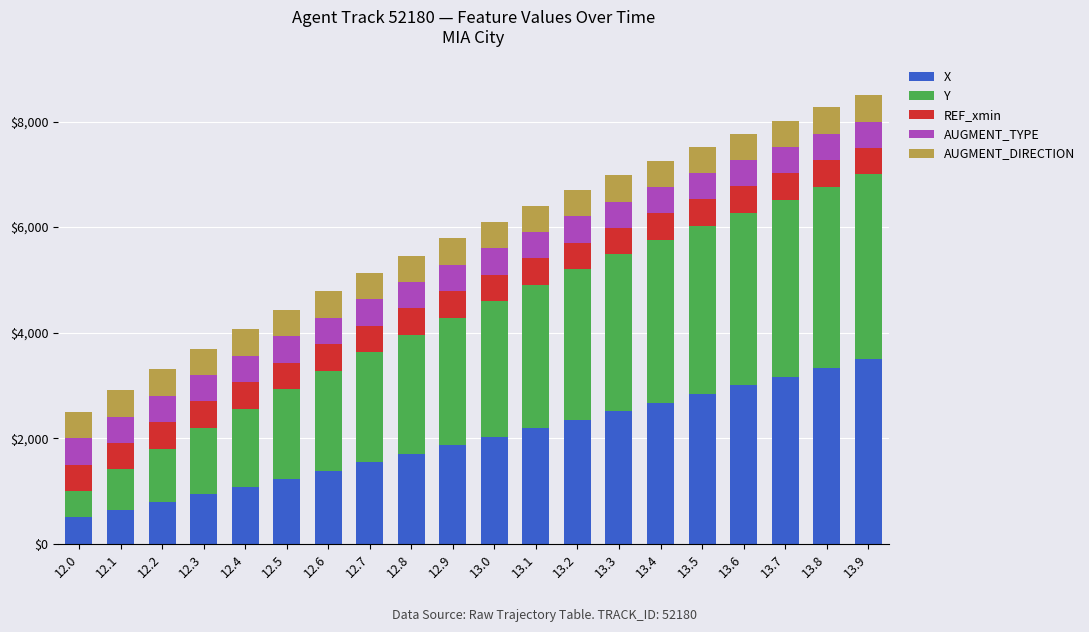

What is the minimum value for X?

500.0